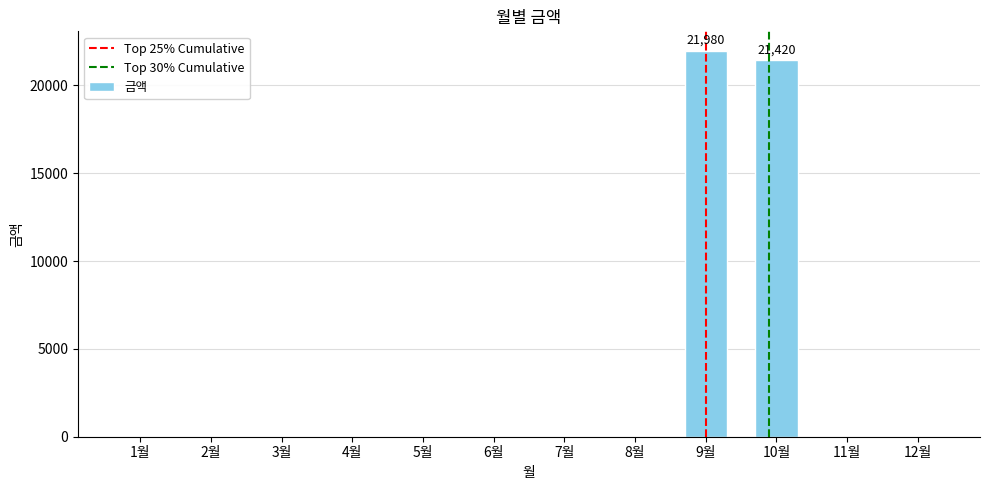

Where is the data nearest to the value 10990?

10월